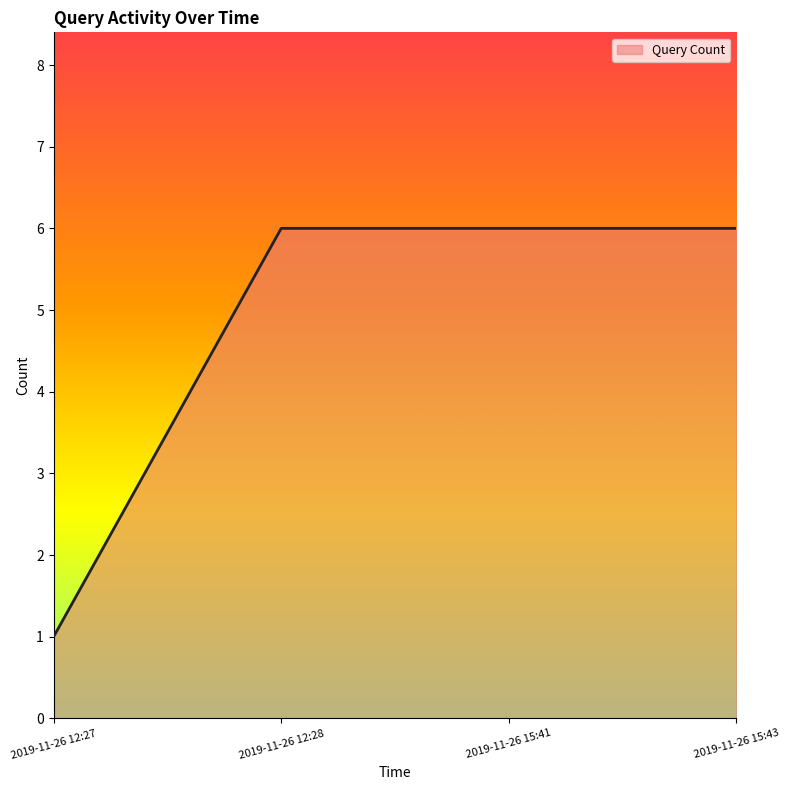

What is the greatest value displayed?

6